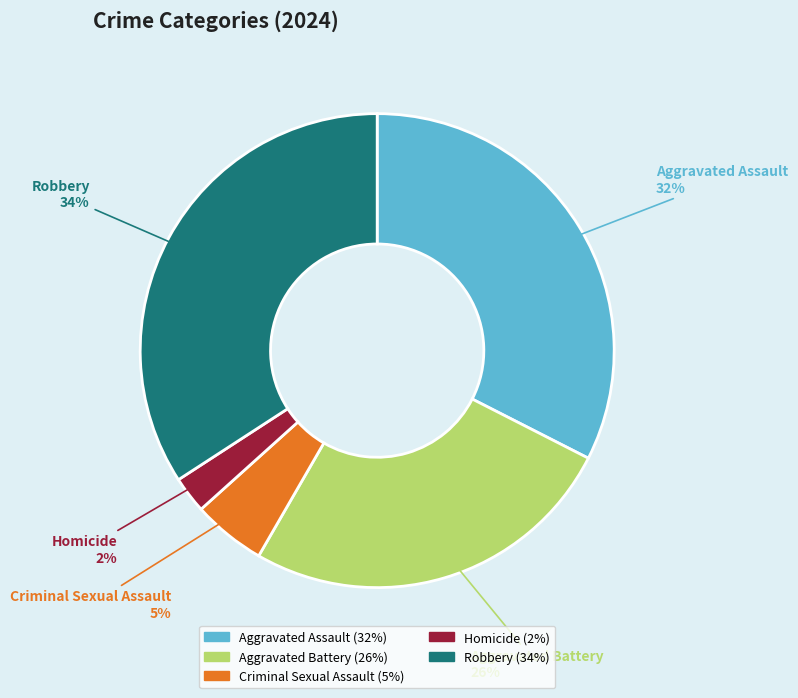

What percentage is the Aggravated Assault slice, to the nearest percent?

32%